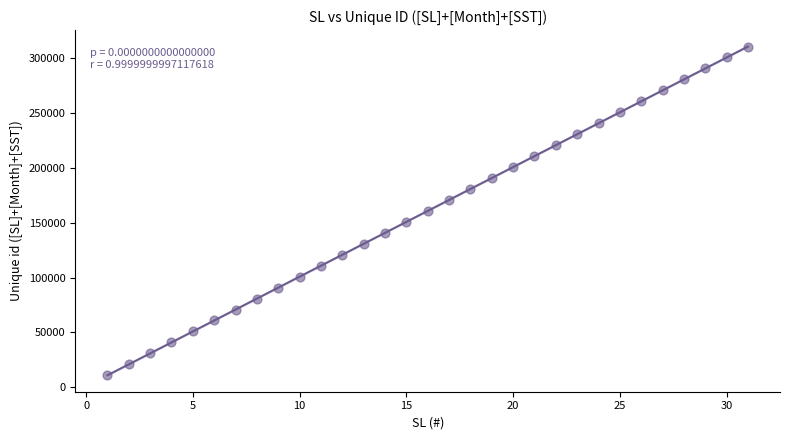

What is the range of Y values (max minus min)?

300002